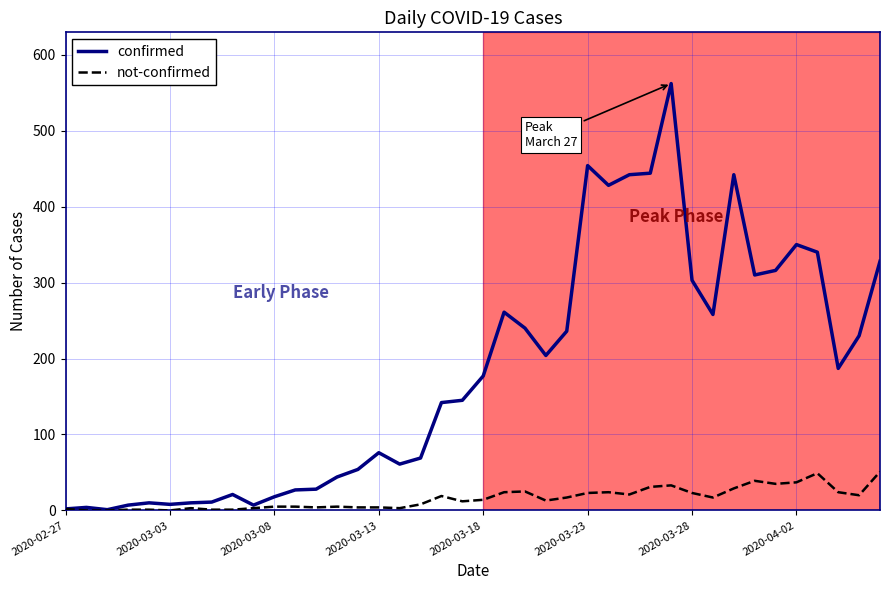

List the series in order of their peak value, lowest first.

not-confirmed, confirmed